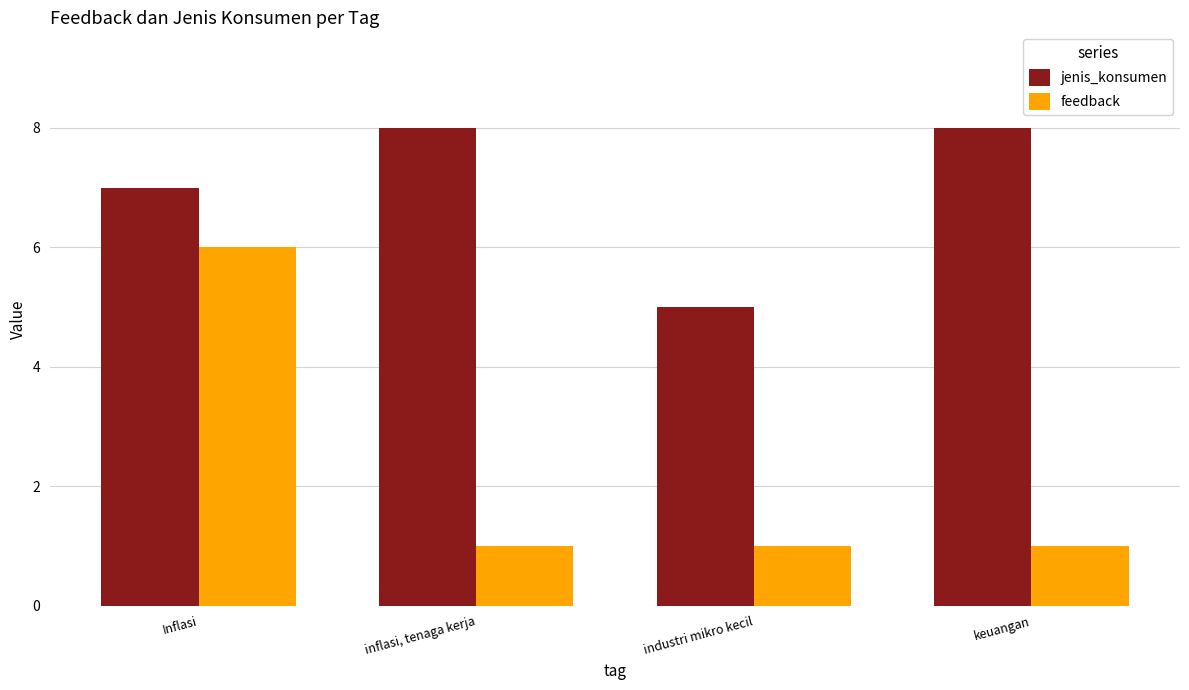

What is the label of the 1st bar from the left?

Inflasi